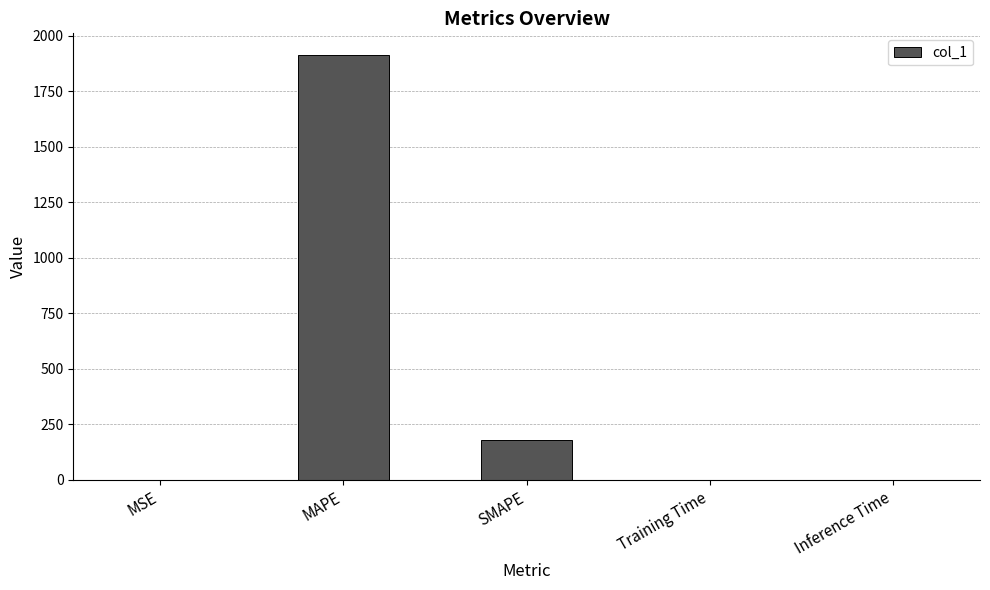

What is the maximum value shown in the chart?

1915.6